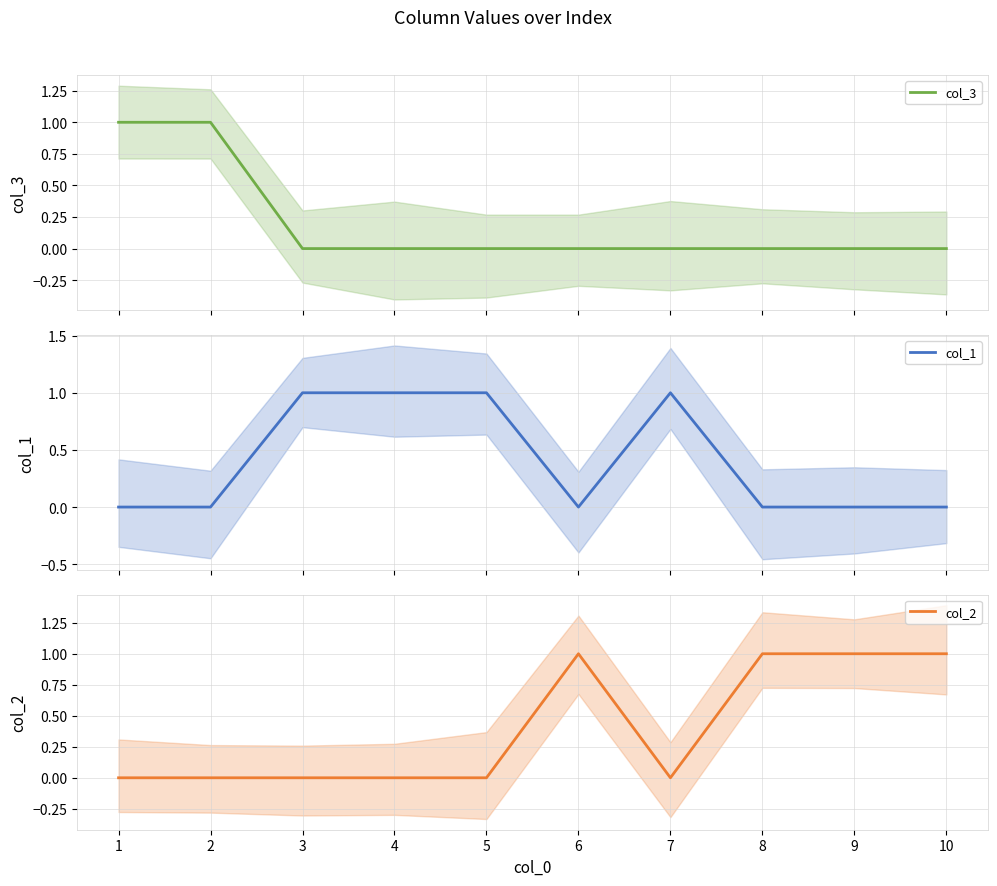

At which category is the sum across all series the highest?

1